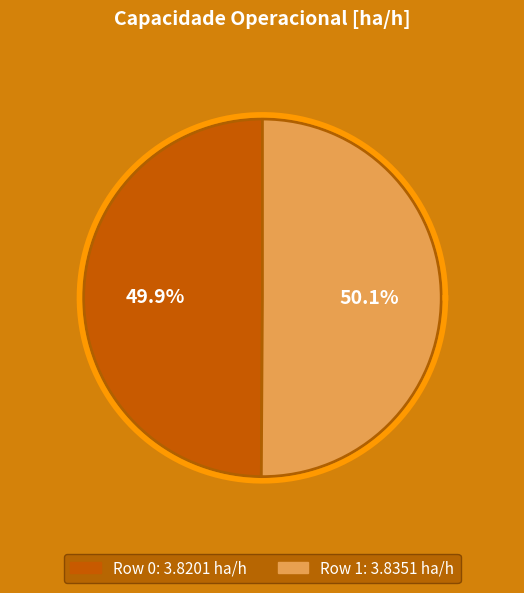

How many segments does this pie chart have?

2